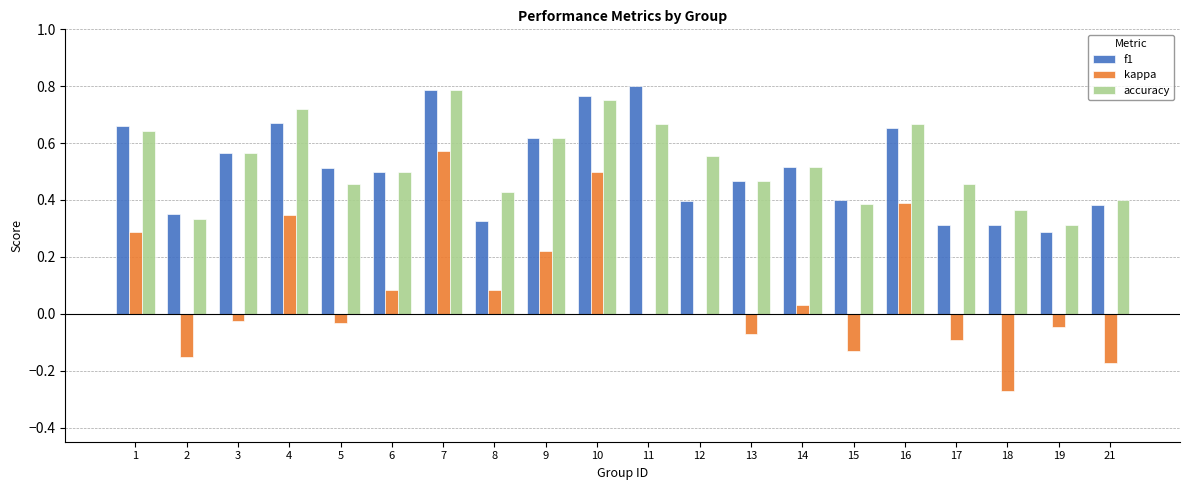

What is the sum of the f1 values at 4 and 12?

1.1